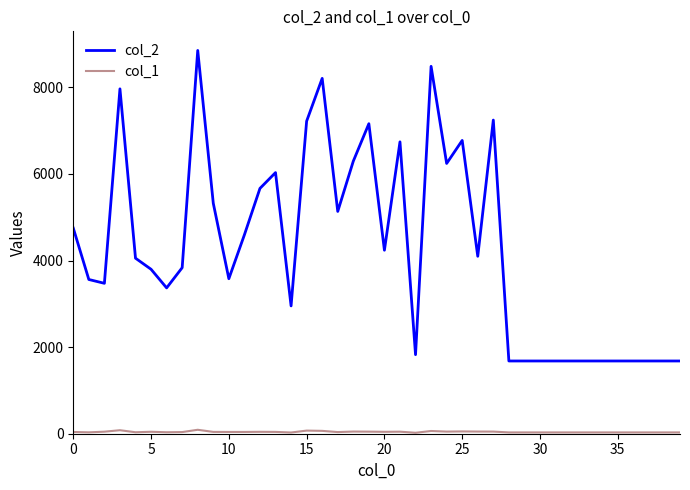

What is the greatest value displayed?

8852